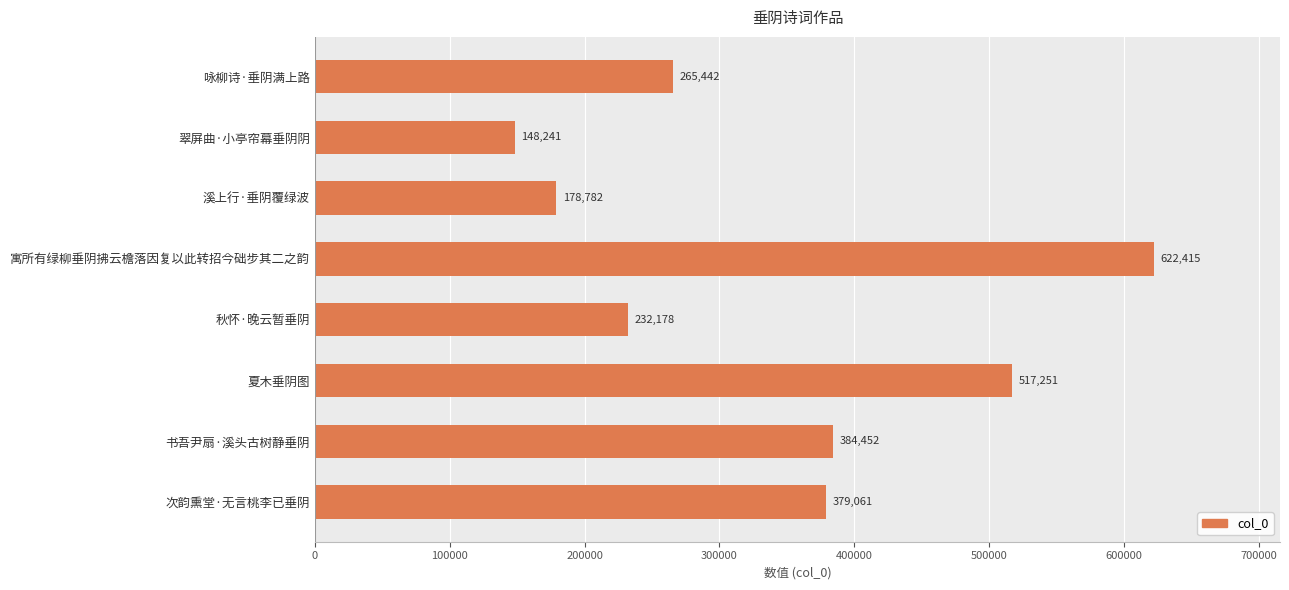

Does the chart contain stacked bars?

No